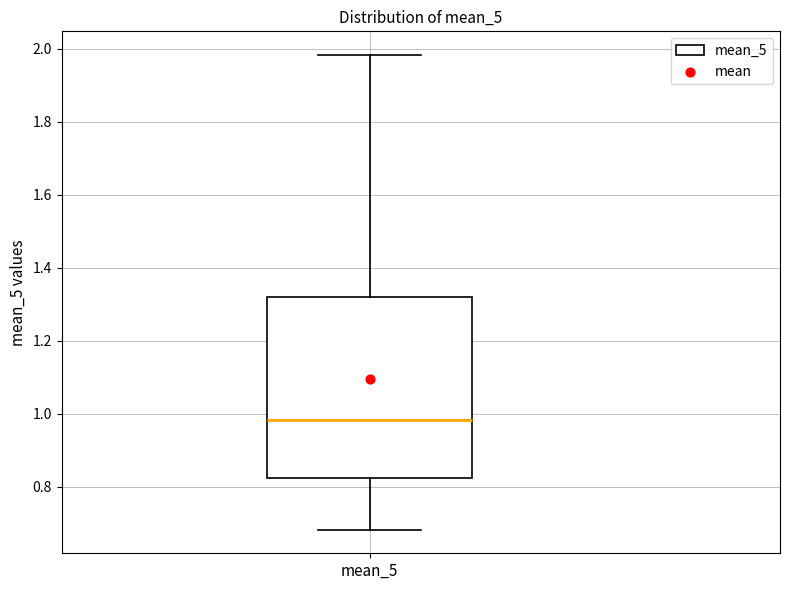

Read this box plot against the y-axis: the position of the median line, the range covered by the box, and the ends of both whiskers. The values are not printed on the chart, so give them approximately, as read against the axis.

median 0.98, box 0.82 to 1.32, whiskers 0.68 to 1.98